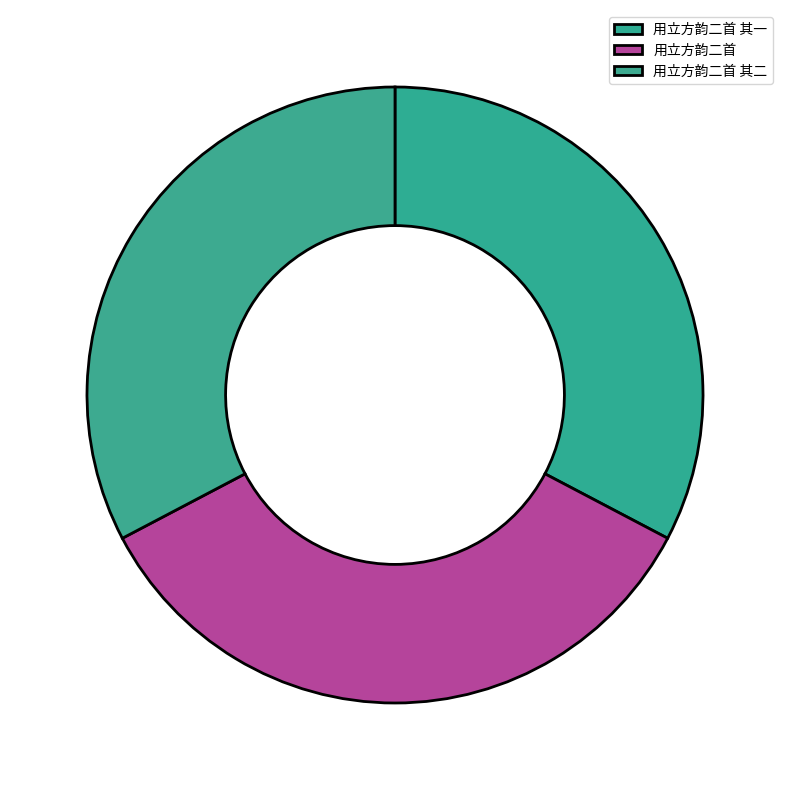

Is it true that 用立方韵二首 is 29% of the pie?

False